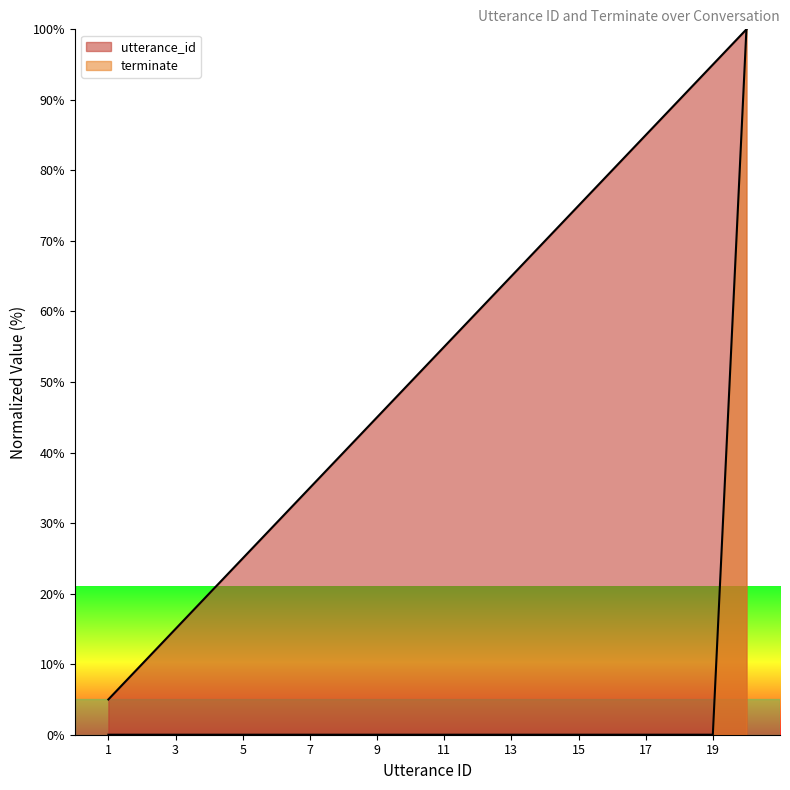

List the series in order of their peak value, lowest first.

utterance_id, terminate